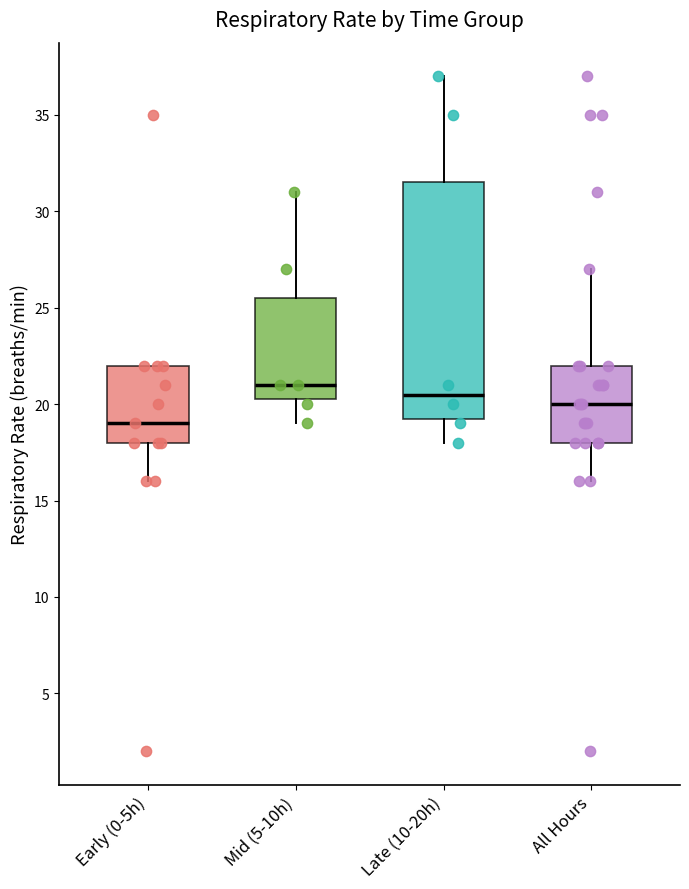

Reading left to right, read every box against the y-axis: the position of its median line, the range the box covers, and the ends of its whiskers. The values are not printed on the chart, so give them approximately, as read against the axis.

Early (0-5h): median 19.0, box 18.0 to 22.0, whiskers 16.0 to 22.0
Mid (5-10h): median 21.0, box 20.5 to 25.5, whiskers 19.0 to 31.0
Late (10-20h): median 20.5, box 19.5 to 31.5, whiskers 18.0 to 37.0
All Hours: median 20.0, box 18.0 to 22.0, whiskers 16.0 to 27.0